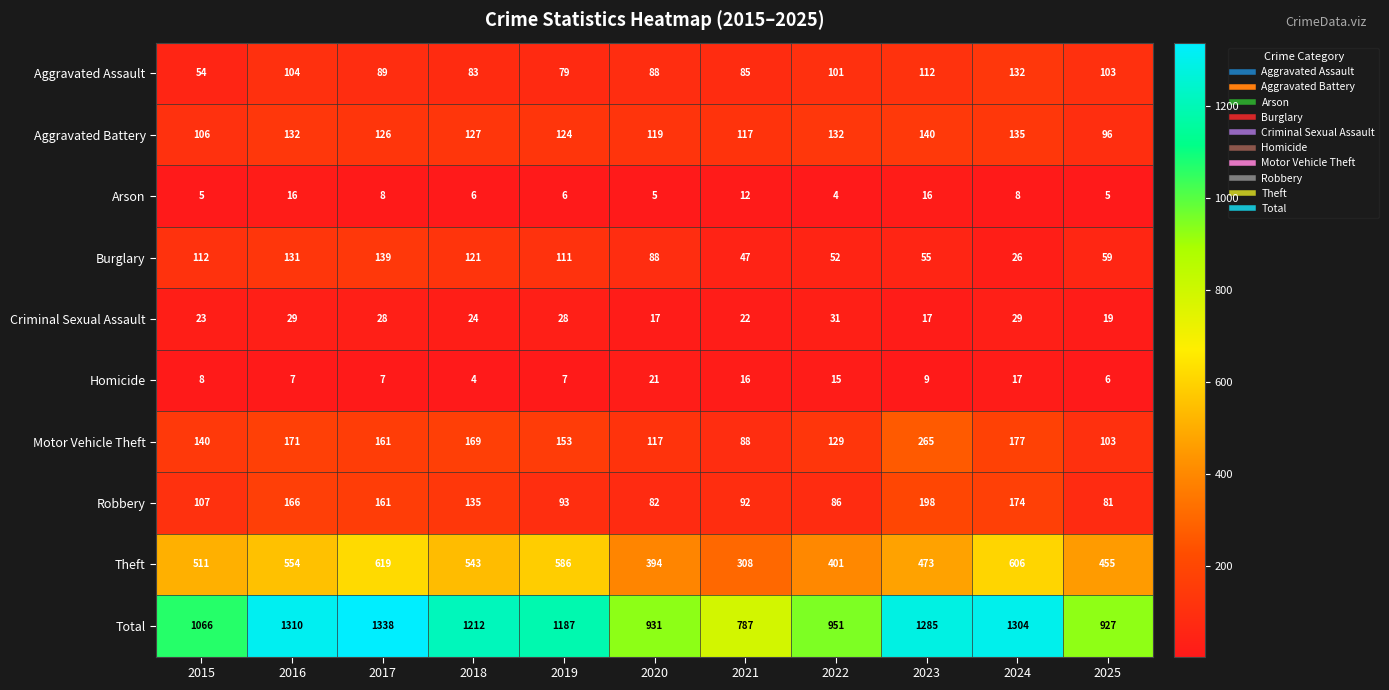

The value of Criminal Sexual Assault at 2025 is 19. True or false?

True